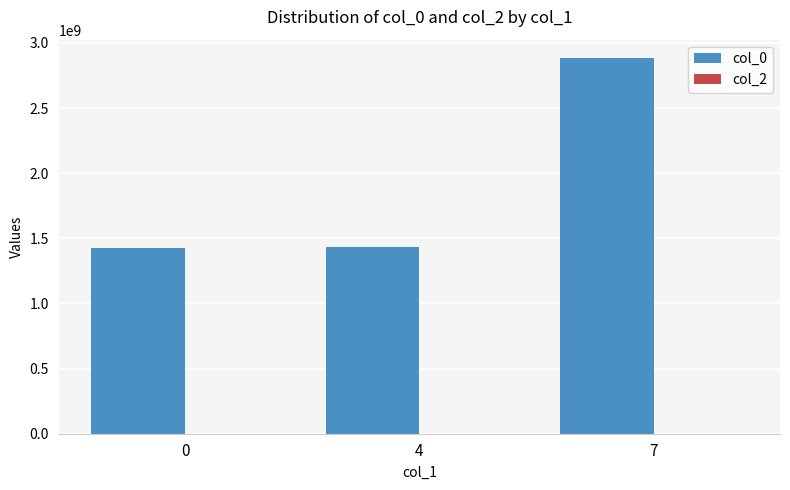

True or false: the data shows 1424709735 at 0.

True